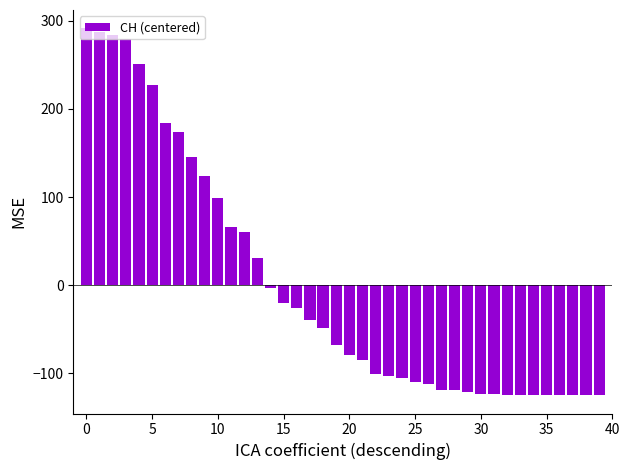

What is the minimum value shown in the chart?

-124.7